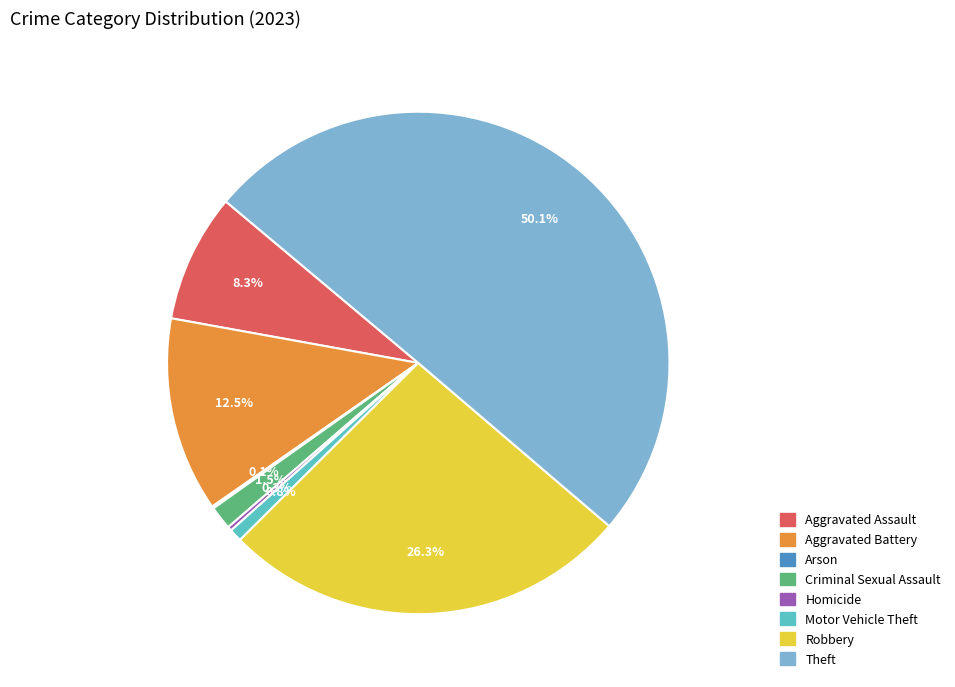

Which category has the biggest portion of the pie?

Theft